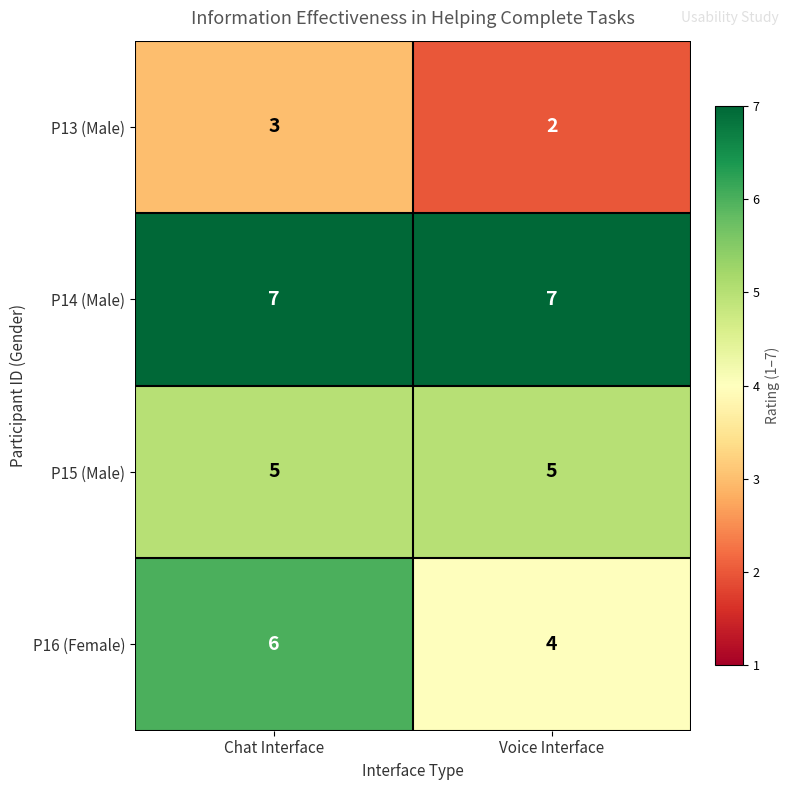

What is the sum of the P16 (Female) values at Voice Interface and Chat Interface?

10